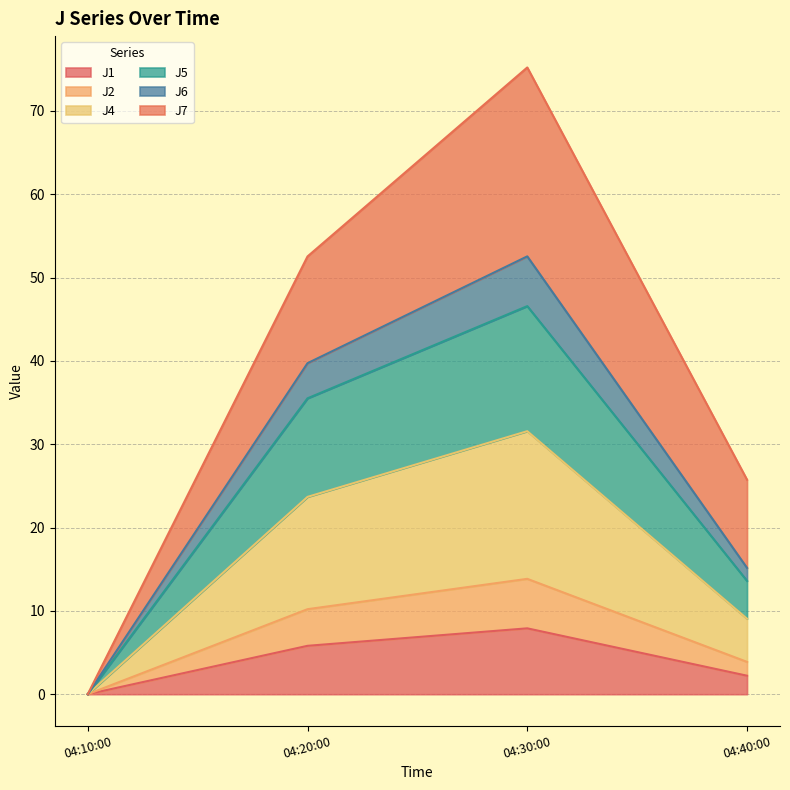

Rank the categories by J1 value from highest to lowest.

04:30:00, 04:20:00, 04:40:00, 04:10:00